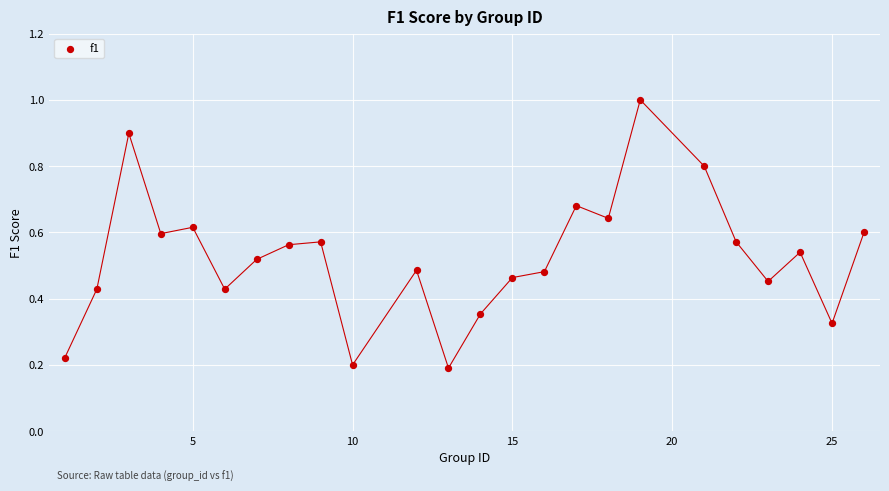

What is the range of Y values (max minus min)?

0.8